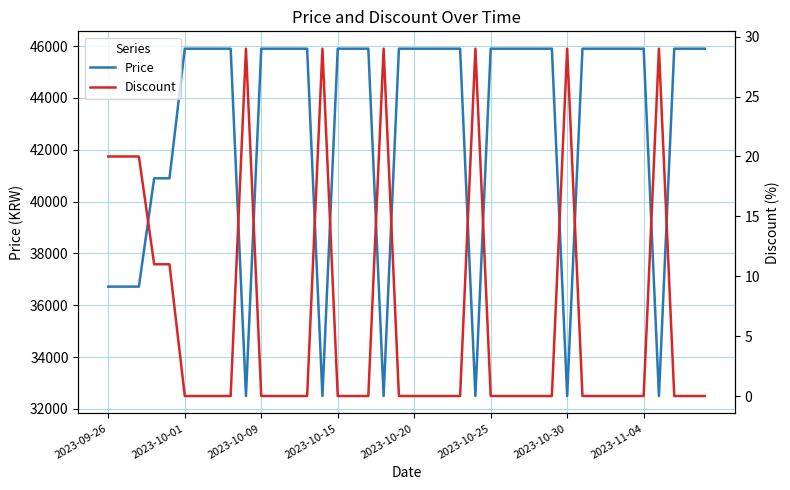

Reading left to right, transcribe all the data shown in this chart.

Price: 36720	36720	36720	40900	40900	45900	45900	45900	45900	32500	45900	45900	45900	45900	32500	45900	45900	45900	32500	45900	45900	45900	45900	45900	32500	45900	45900	45900	45900	45900	32500	45900	45900	45900	45900	45900	32500	45900	45900	45900
Discount: 20	20	20	11	11	0	0	0	0	29	0	0	0	0	29	0	0	0	29	0	0	0	0	0	29	0	0	0	0	0	29	0	0	0	0	0	29	0	0	0